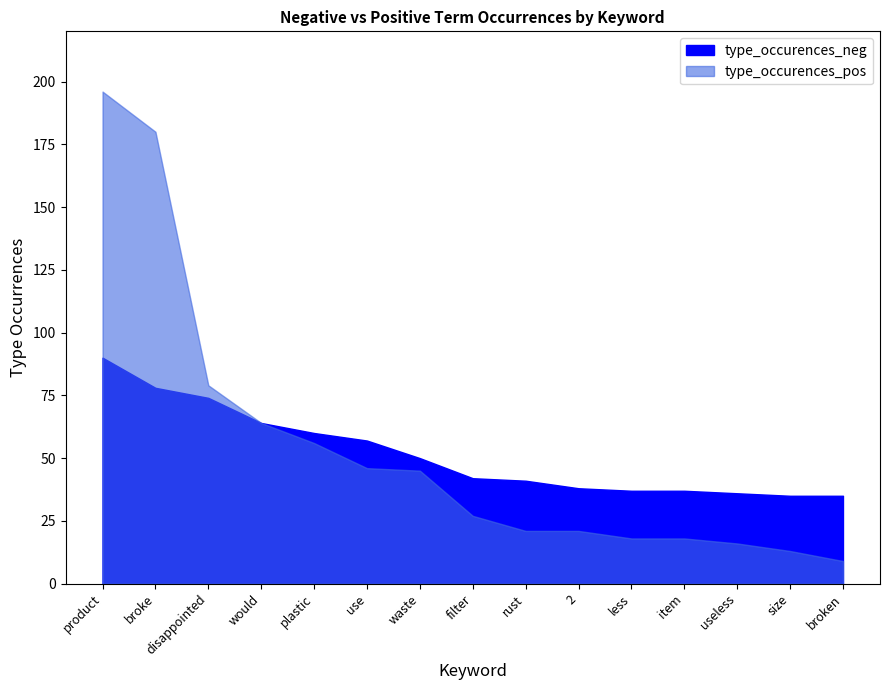

What is the sum of all type_occurences_neg values?

774